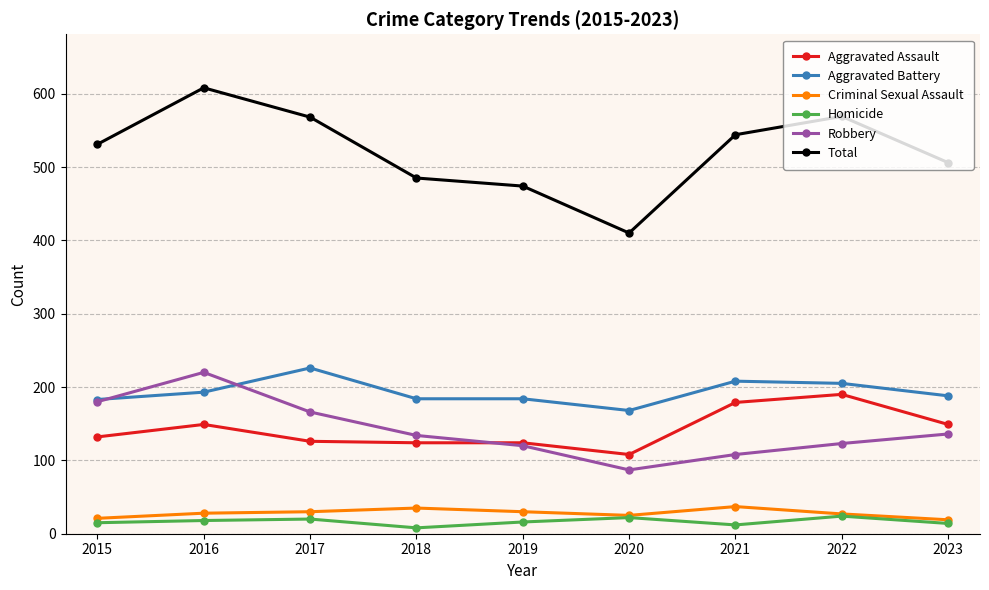

What is the value of the Aggravated Battery point at the 8th from the left?

205